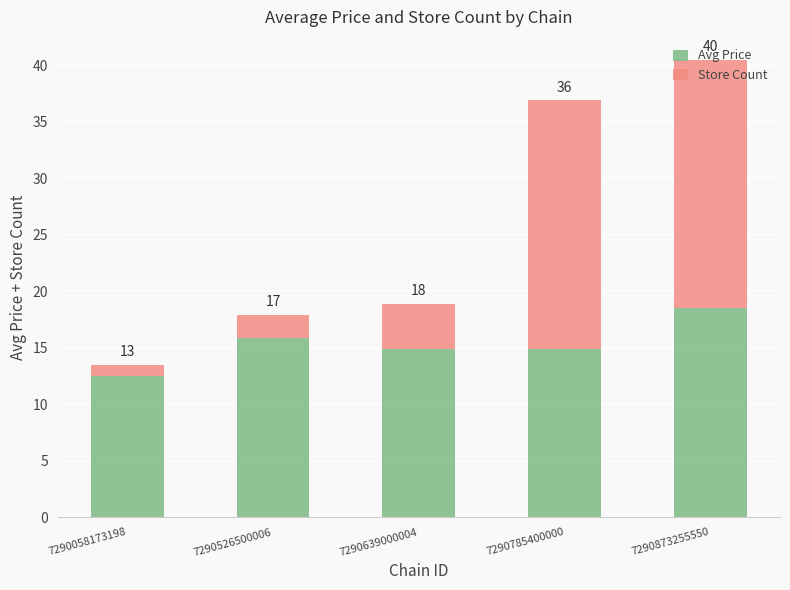

The Avg Price series shows 18.5 at 7290873255550. True or false?

True